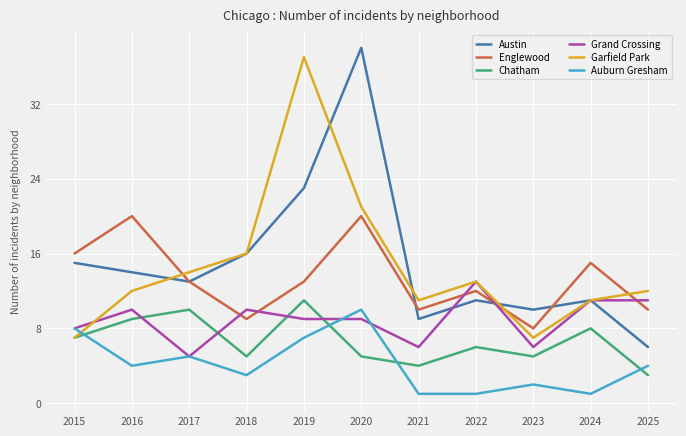

What is the sum of the Grand Crossing values at 2018 and 2015?

18